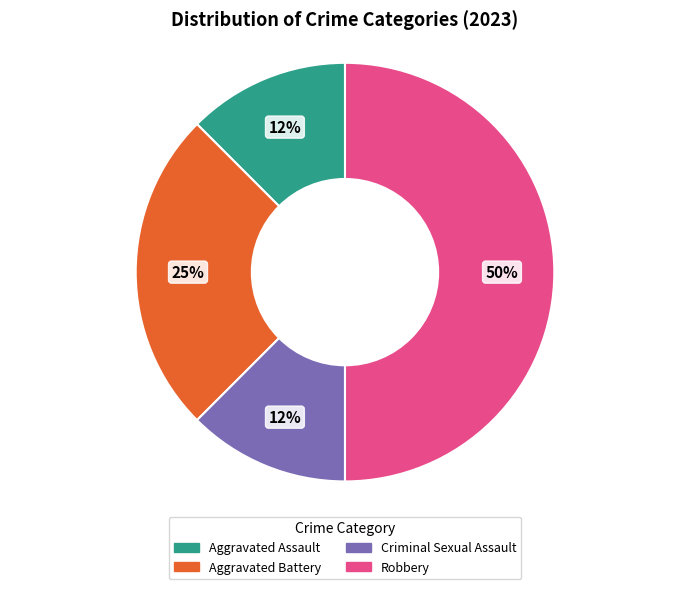

The Robbery slice represents 50% of the pie. True or false?

True